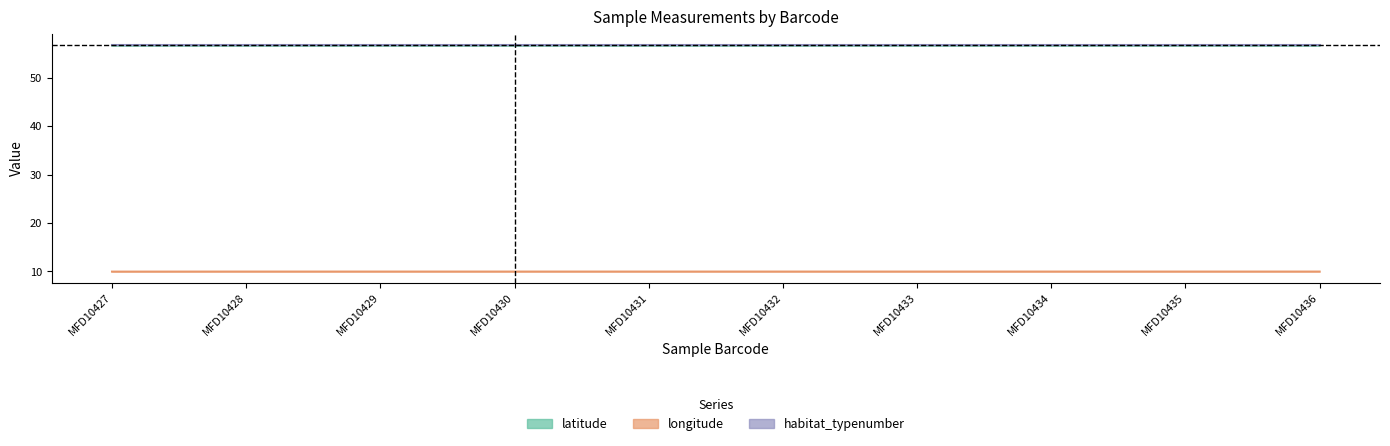

True or false: longitude has more than 0 interior local peaks.

False